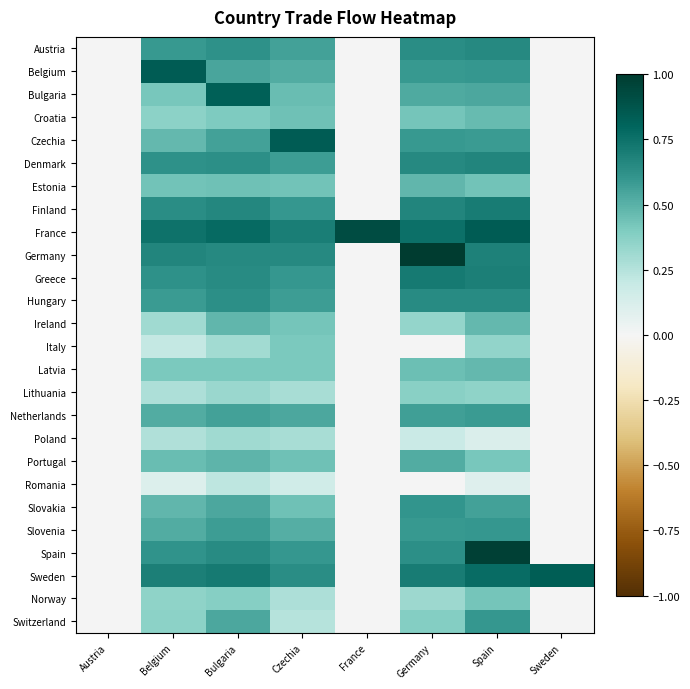

Which category has the lowest value across all series?

Austria